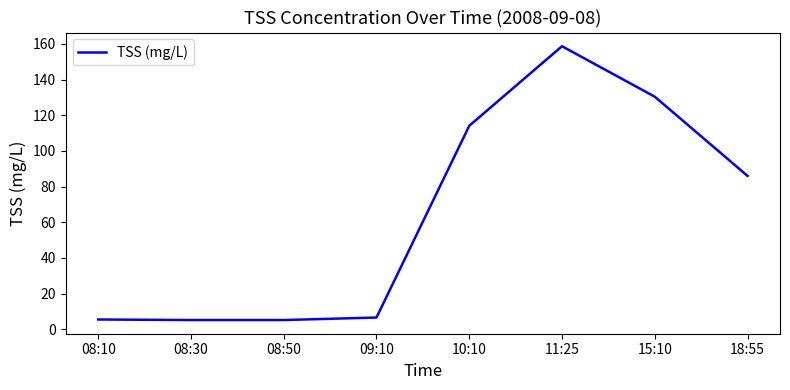

Which category has the highest value across all series?

11:25